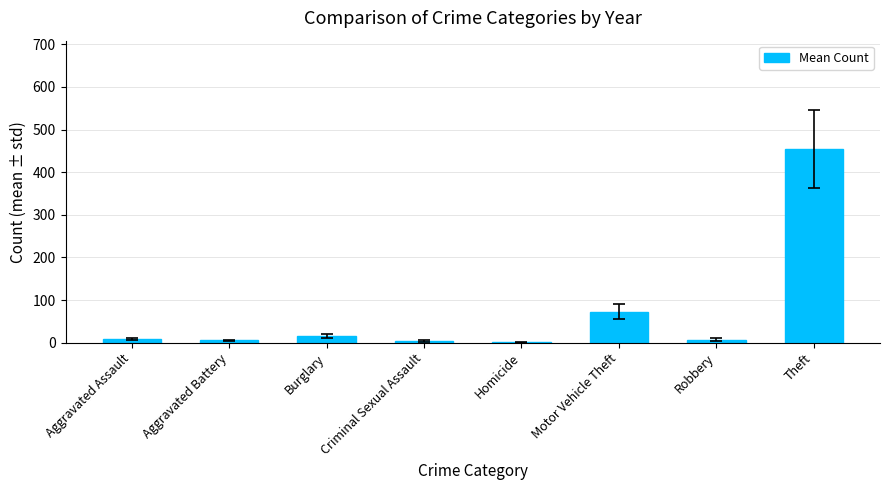

Which label corresponds to the largest value in the chart?

Theft